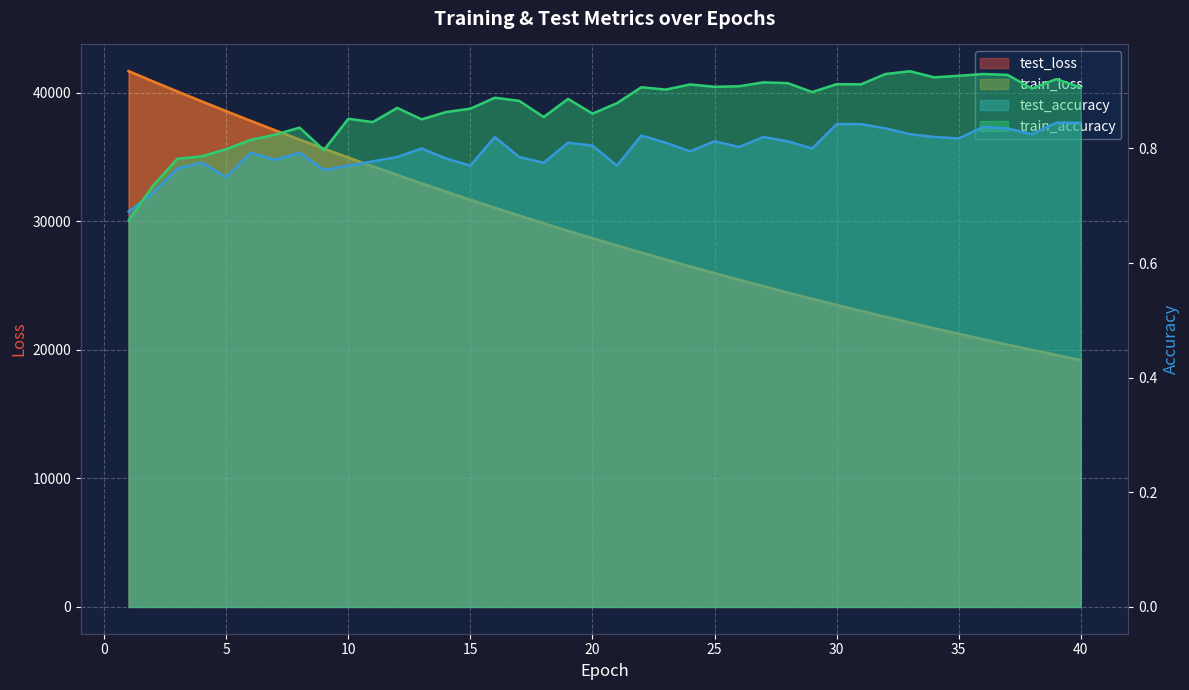

At which category does the chart reach its minimum across all series?

1